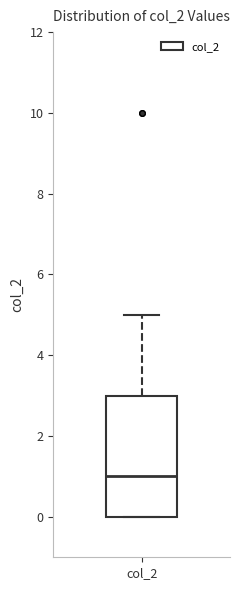

Where does the median line of the box for col_2 sit on the y-axis? The values are not printed on the chart, so give them approximately, as read against the axis.

1